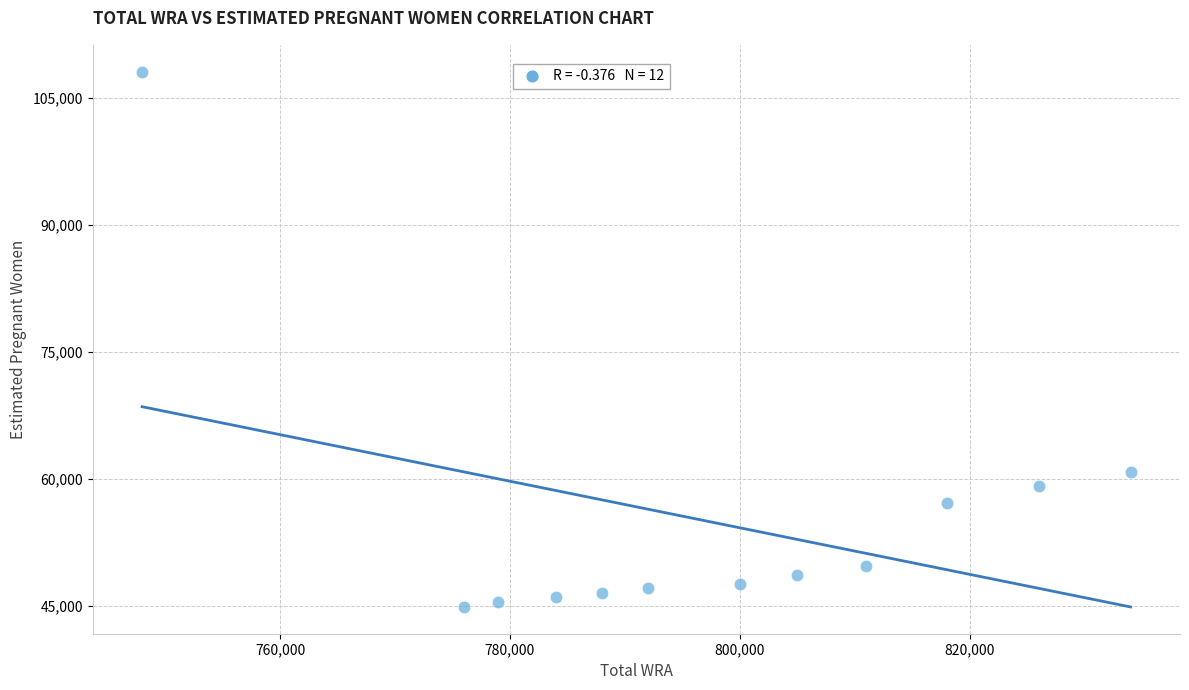

What is the average Y value?

55081.2